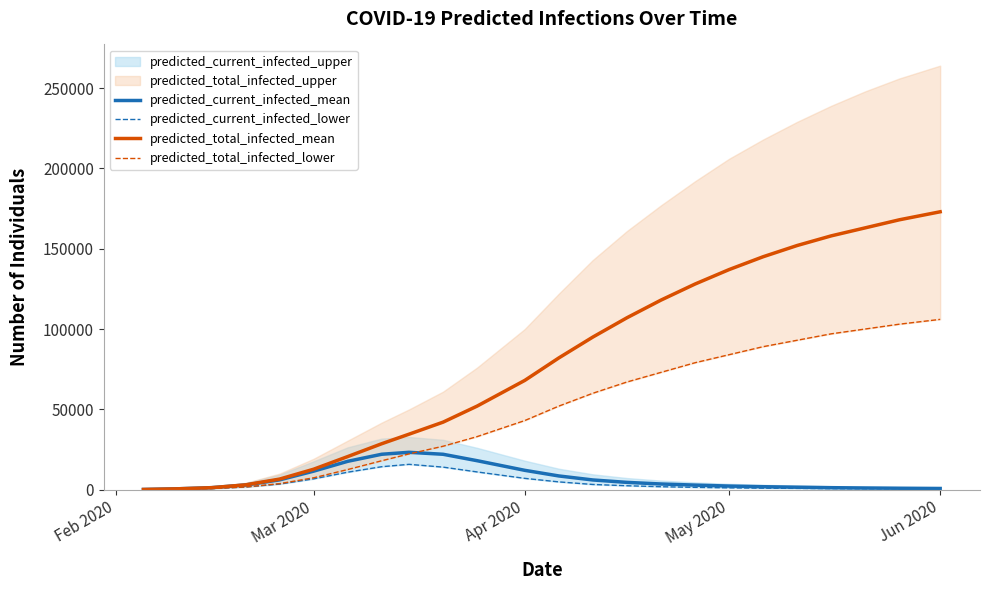

Which series has the largest range (max minus min)?

predicted_total_infected_mean